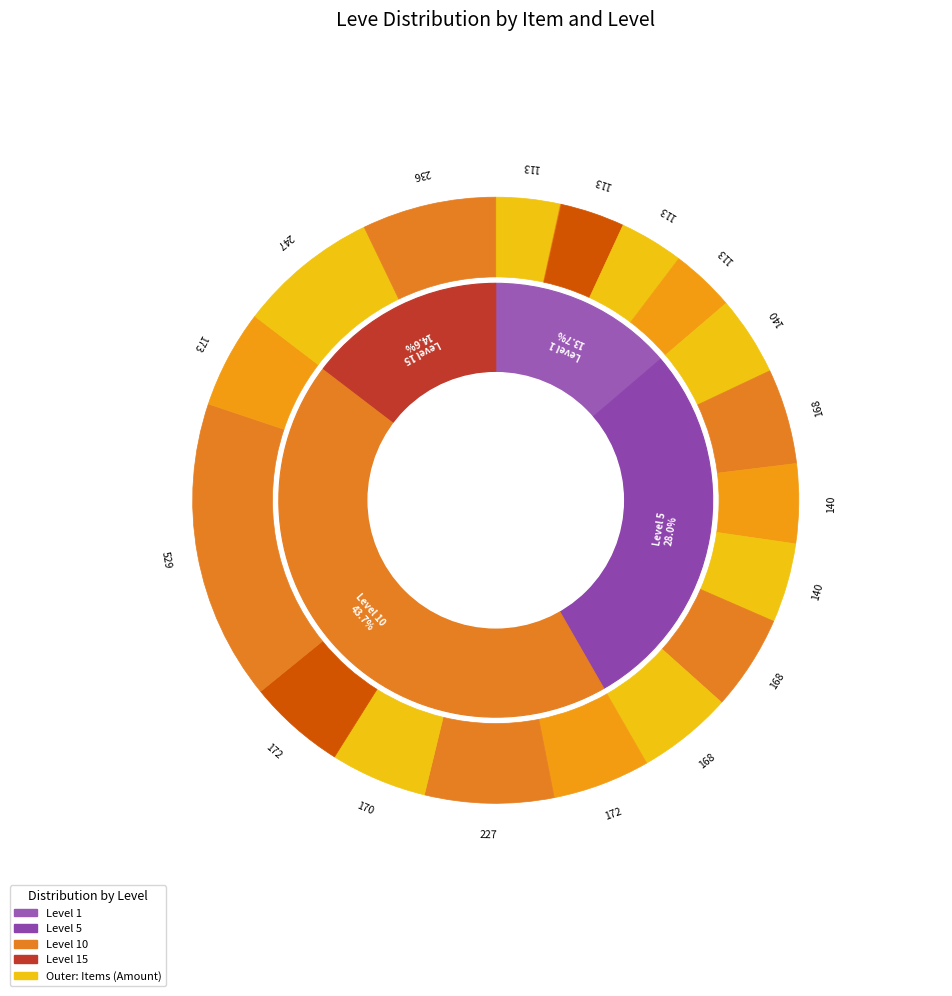

Is Bronze Chaser Hammer the majority of the pie?

No